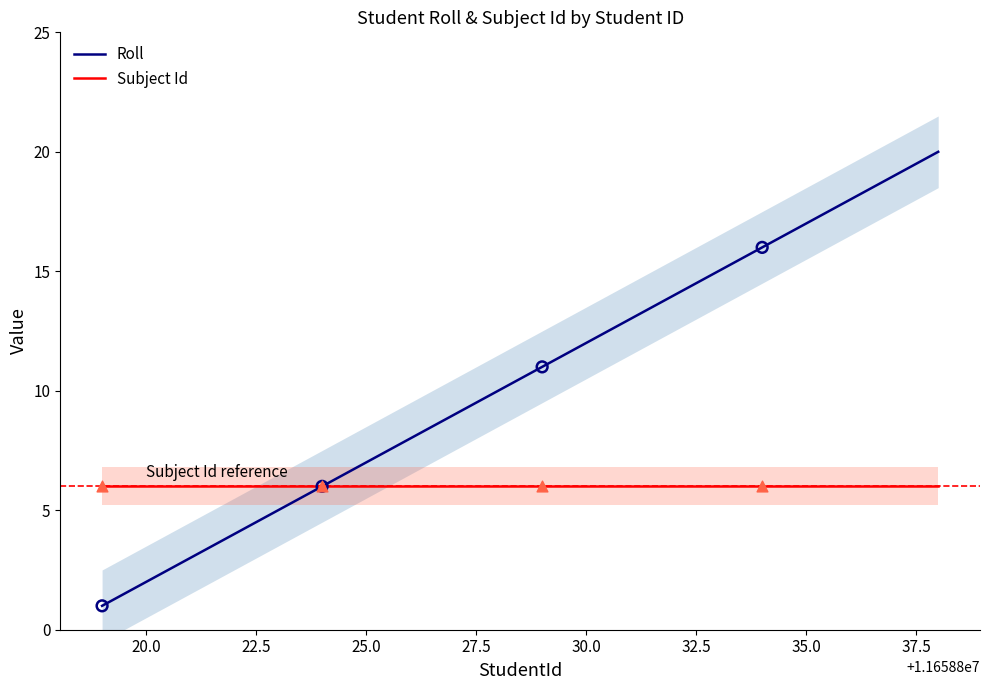

Which series contains the highest Y value?

Roll